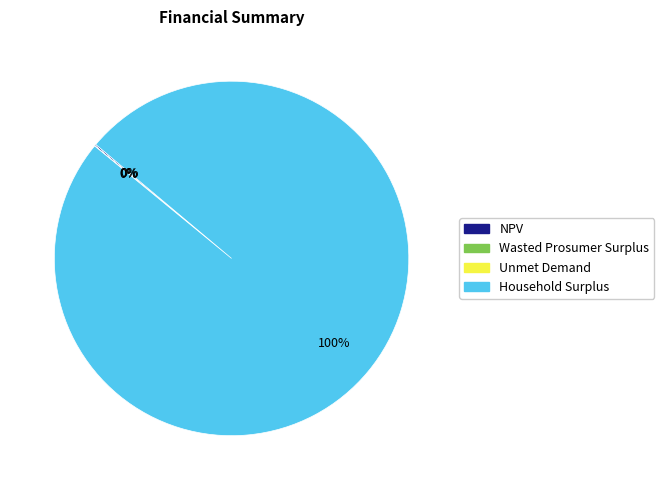

Which slice represents more than half of the pie?

Household Surplus